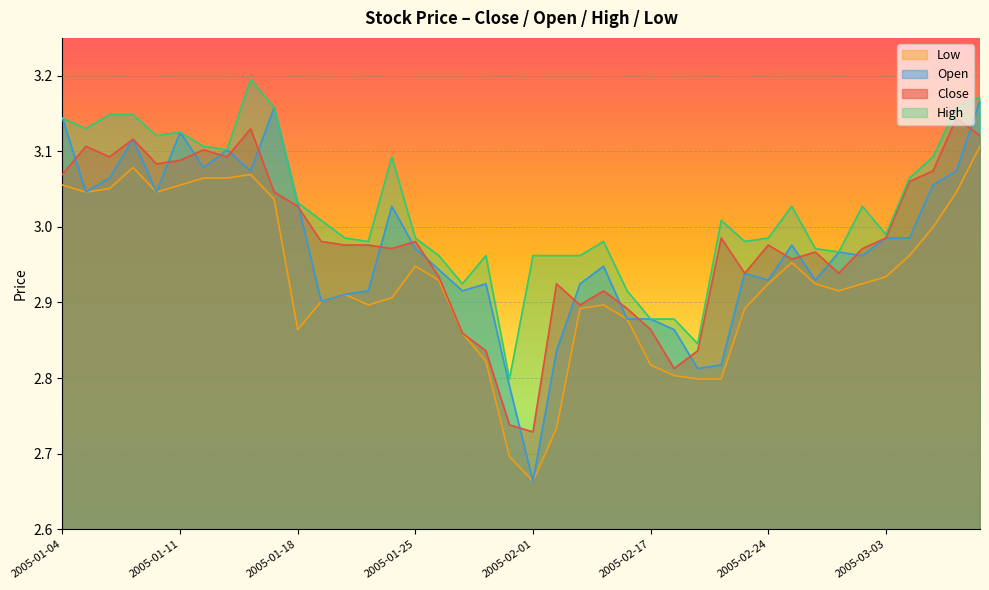

Reading left to right, what are all the values shown in this chart?

close: 3.1	3.1	3.1	3.1	3.1	3.1	3.1	3.1	3.1	3.0	3.0	3.0	3.0	3.0	3.0	3.0	2.9	2.9	2.8	2.7	2.7	2.9	2.9	2.9	2.9	2.9	2.8	2.8	3.0	2.9	3.0	3.0	3.0	2.9	3.0	3.0	3.1	3.1	3.1	3.1
open: 3.1	3.0	3.1	3.1	3.0	3.1	3.1	3.1	3.1	3.2	3.0	2.9	2.9	2.9	3.0	3.0	2.9	2.9	2.9	2.8	2.7	2.8	2.9	2.9	2.9	2.9	2.9	2.8	2.8	2.9	2.9	3.0	2.9	3.0	3.0	3.0	3.0	3.1	3.1	3.2
high: 3.1	3.1	3.1	3.1	3.1	3.1	3.1	3.1	3.2	3.2	3.0	3.0	3.0	3.0	3.1	3.0	3.0	2.9	3.0	2.8	3.0	3.0	3.0	3.0	2.9	2.9	2.9	2.8	3.0	3.0	3.0	3.0	3.0	3.0	3.0	3.0	3.1	3.1	3.2	3.2
low: 3.1	3.0	3.1	3.1	3.0	3.1	3.1	3.1	3.1	3.0	2.9	2.9	2.9	2.9	2.9	2.9	2.9	2.9	2.8	2.7	2.7	2.7	2.9	2.9	2.9	2.8	2.8	2.8	2.8	2.9	2.9	3.0	2.9	2.9	2.9	2.9	3.0	3.0	3.0	3.1